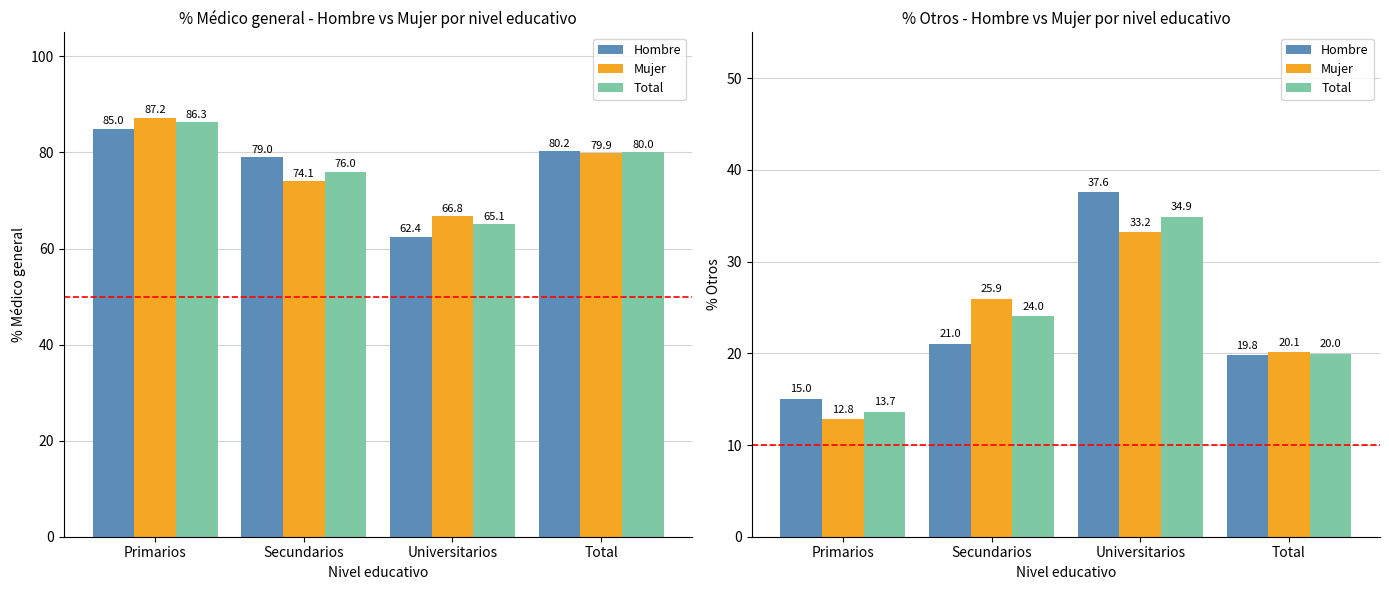

Is it true that Total equals 34.9 at Universitarios?

True